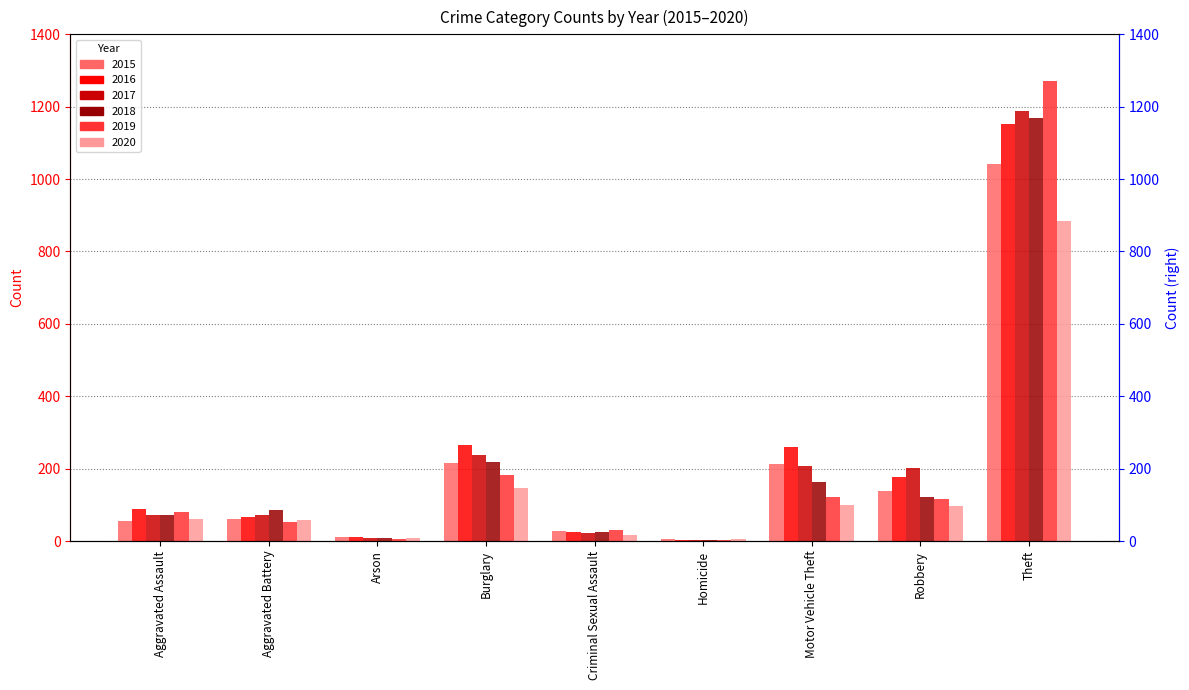

Which category has the lowest value in the 2018 series?

Homicide